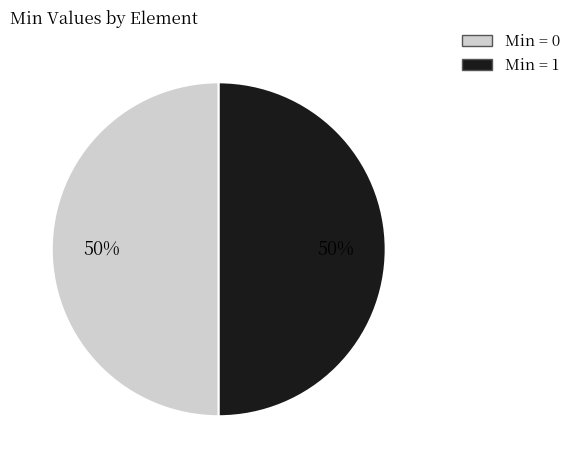

How many slices are in this pie chart?

2